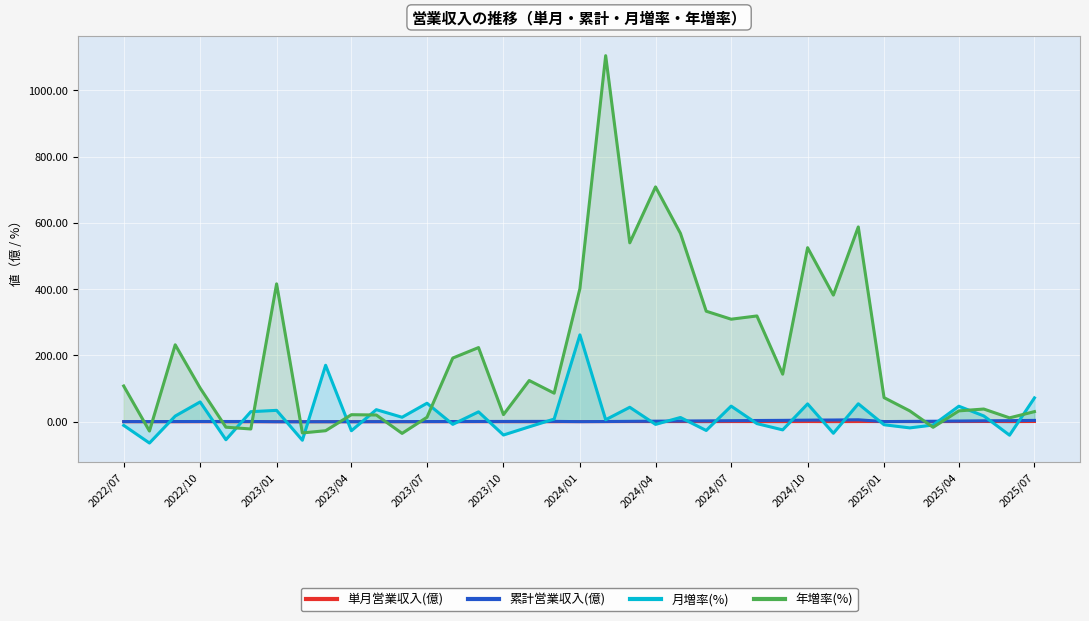

Which series ends up on top after the final intersection of 月増率(%) and 年増率(%)?

月増率(%)